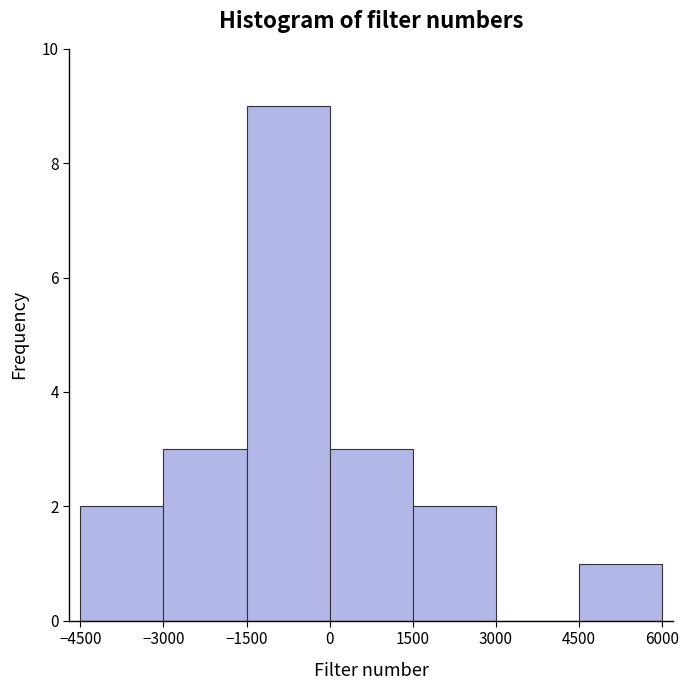

Which range on the x-axis has the tallest bar?

-1500 to 0